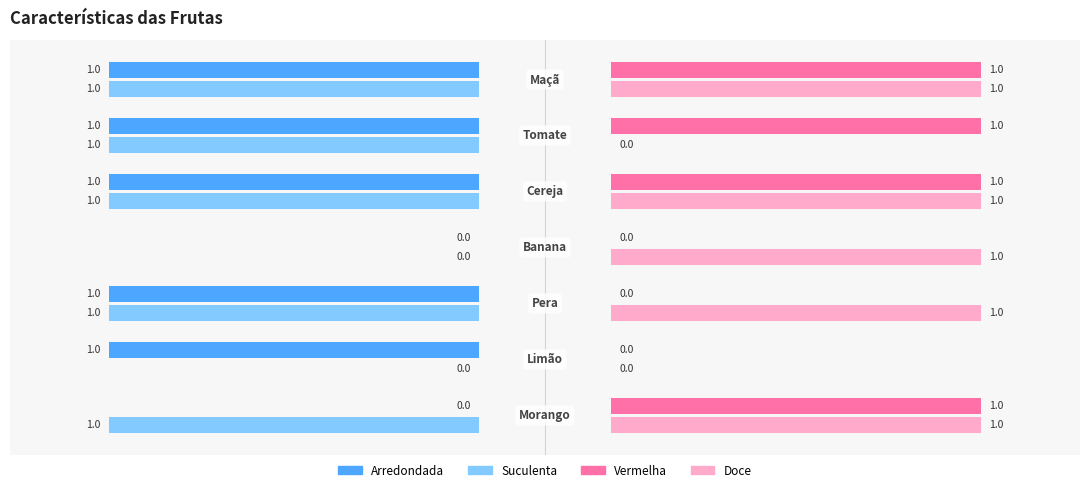

Between Morango and Pera, which is larger?

Pera